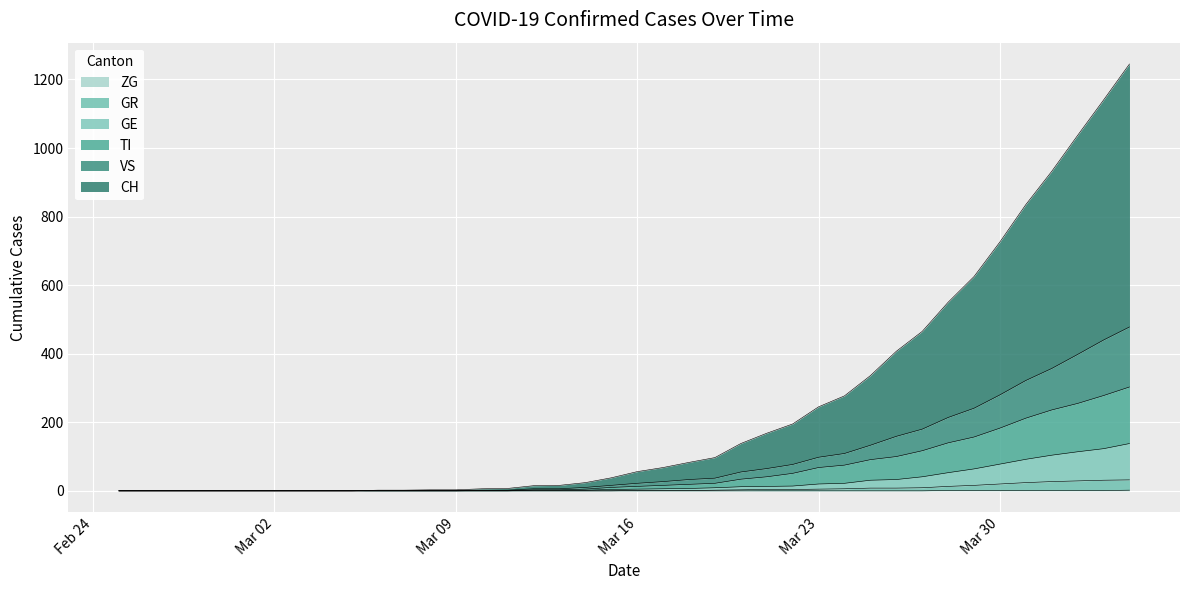

The value of GE at 39 is 54. True or false?

False